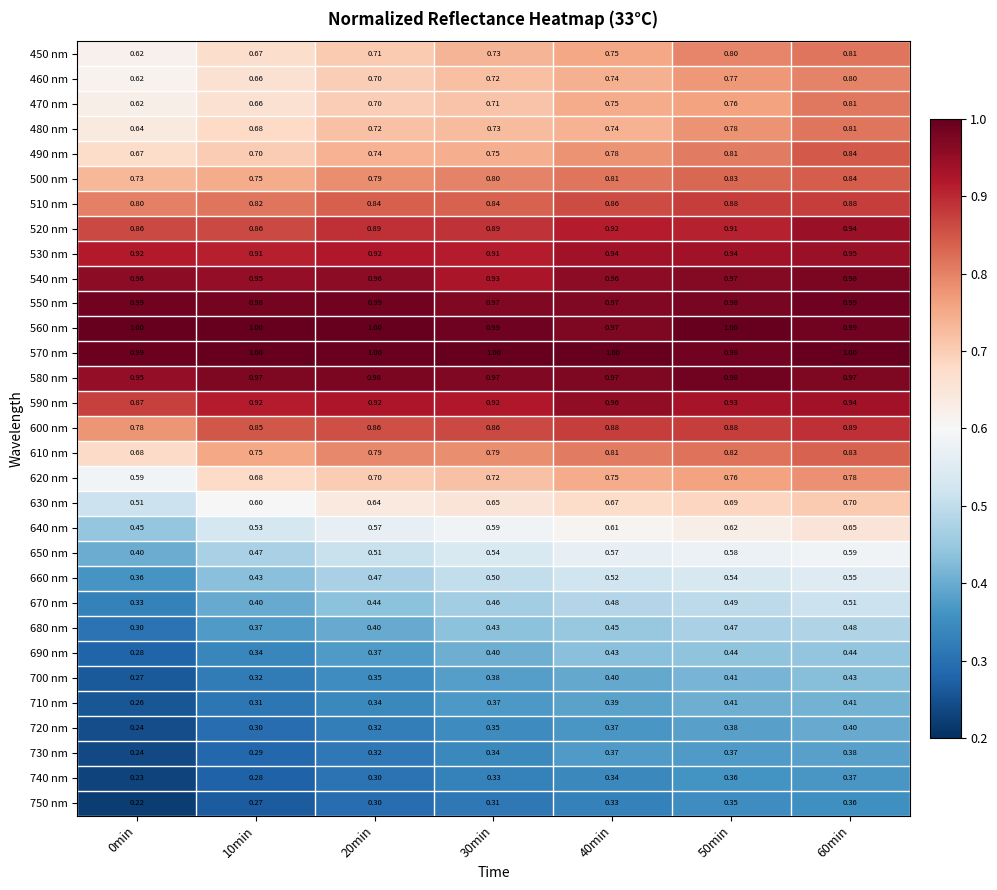

At which category is the sum across all series the highest?

60min